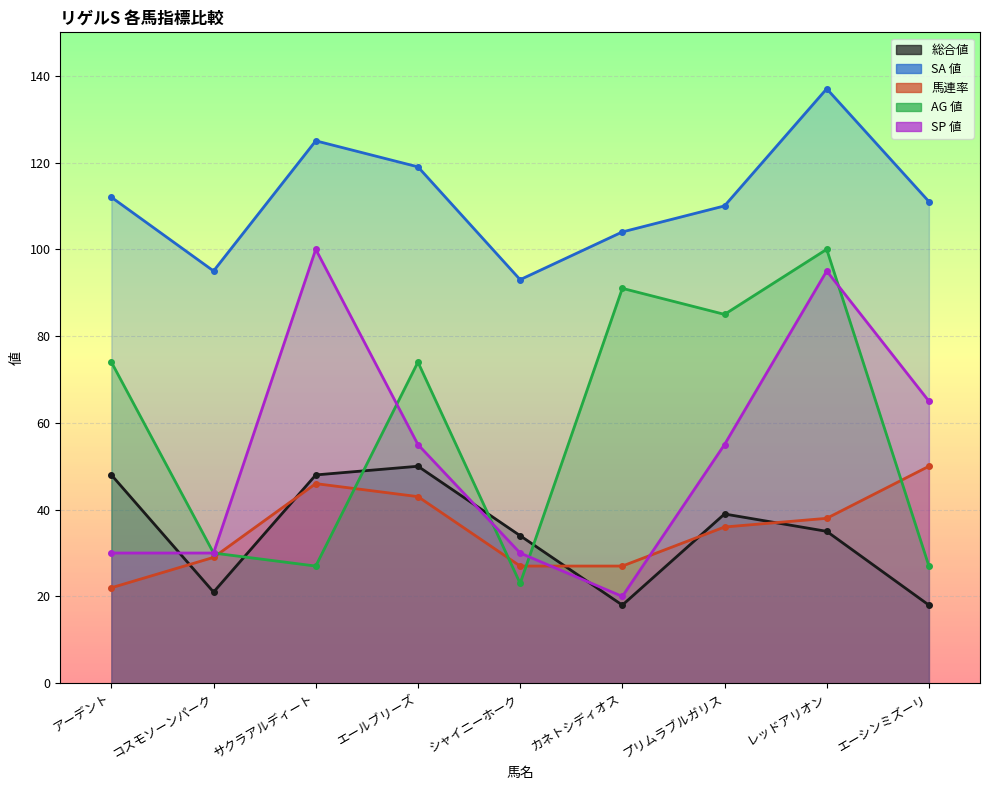

What is the value of the SP 値 point at the 7th from the left?

55